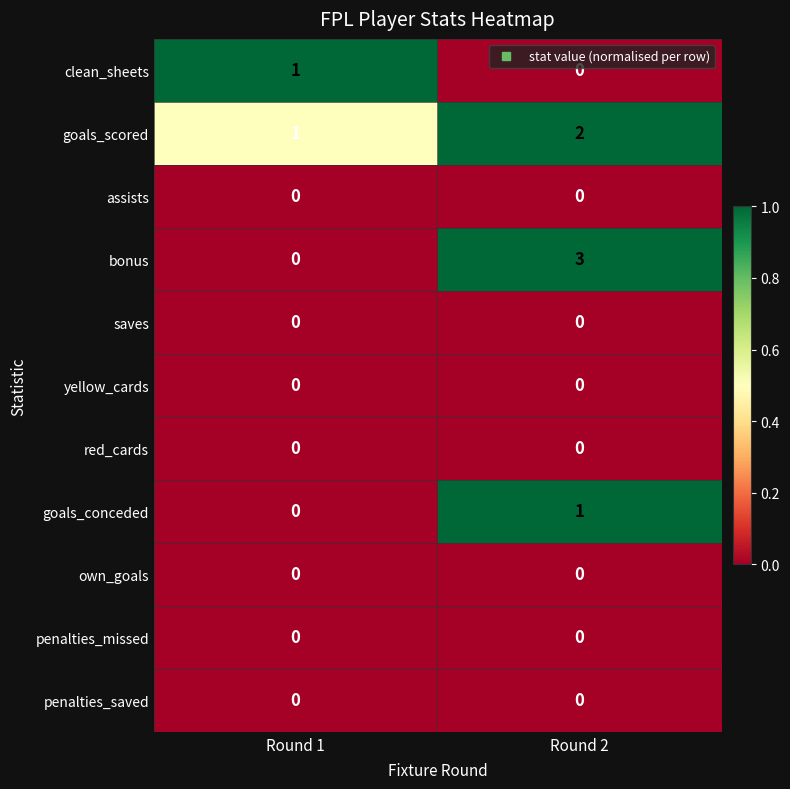

What is the maximum value shown in the chart?

3